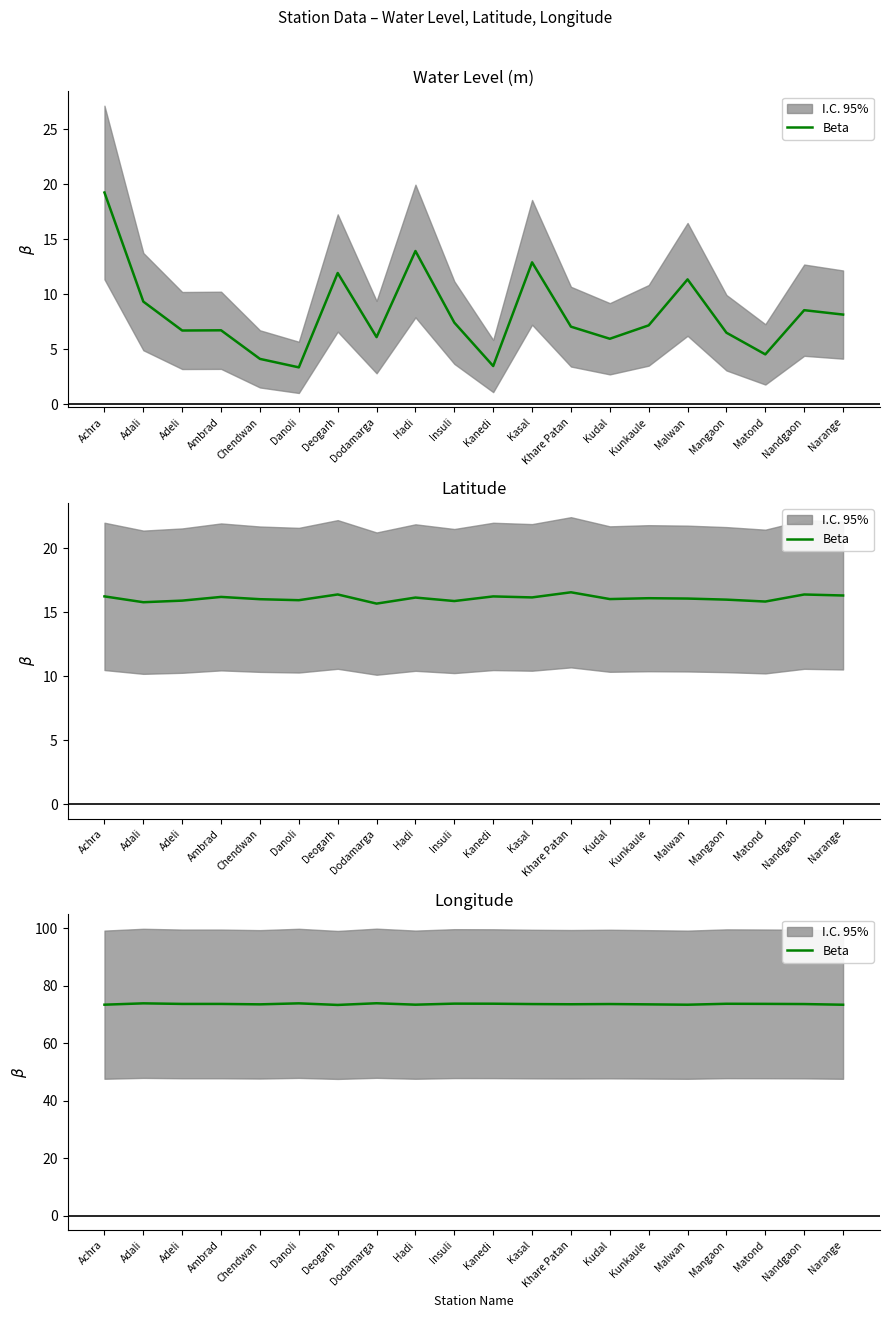

How many series are shown in this chart?

1